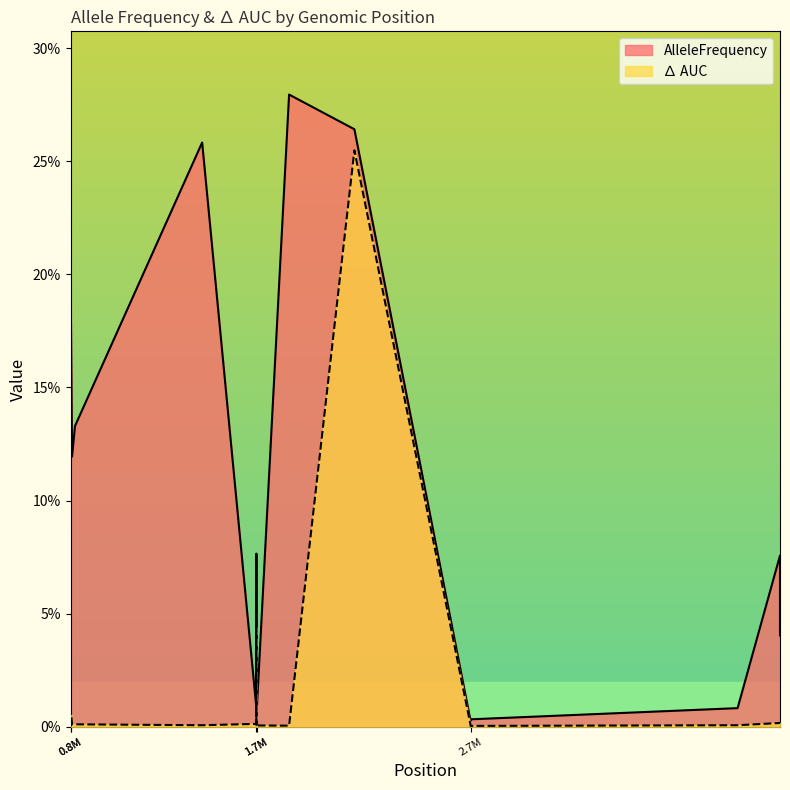

True or false: AlleleFrequency has more than 0 interior local peaks.

True